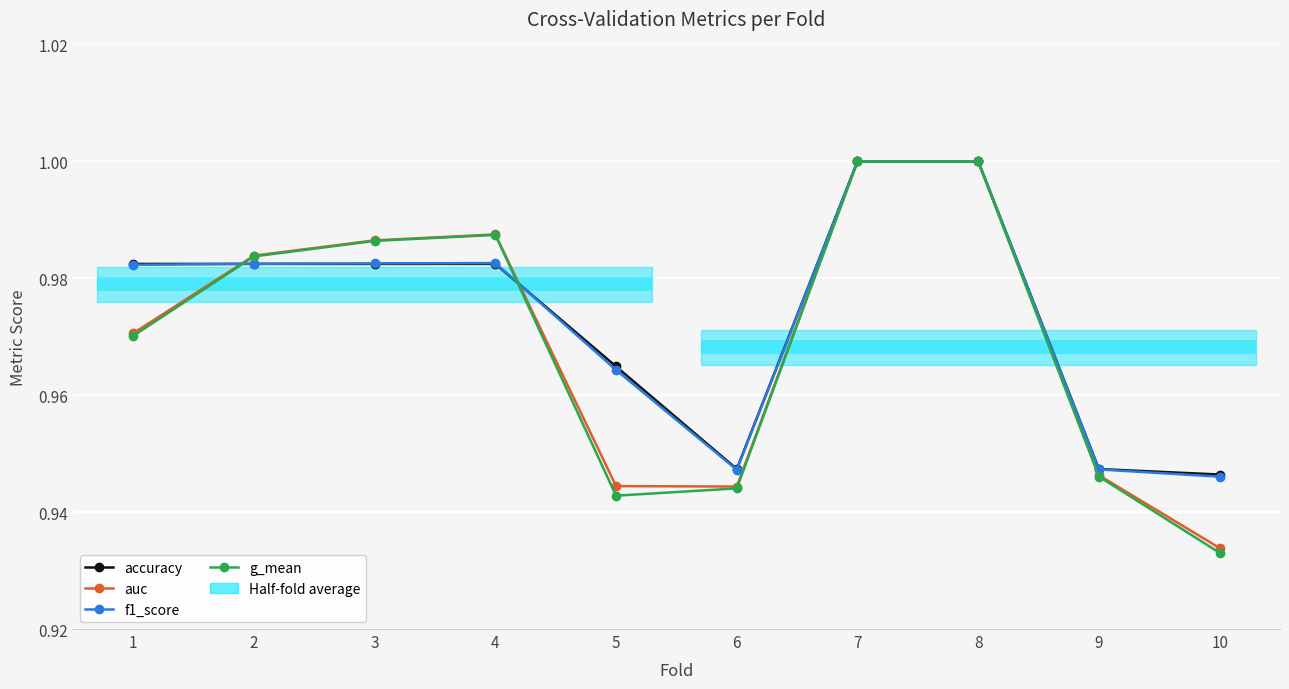

True or false: auc has more than 2 points higher than both neighbors.

False